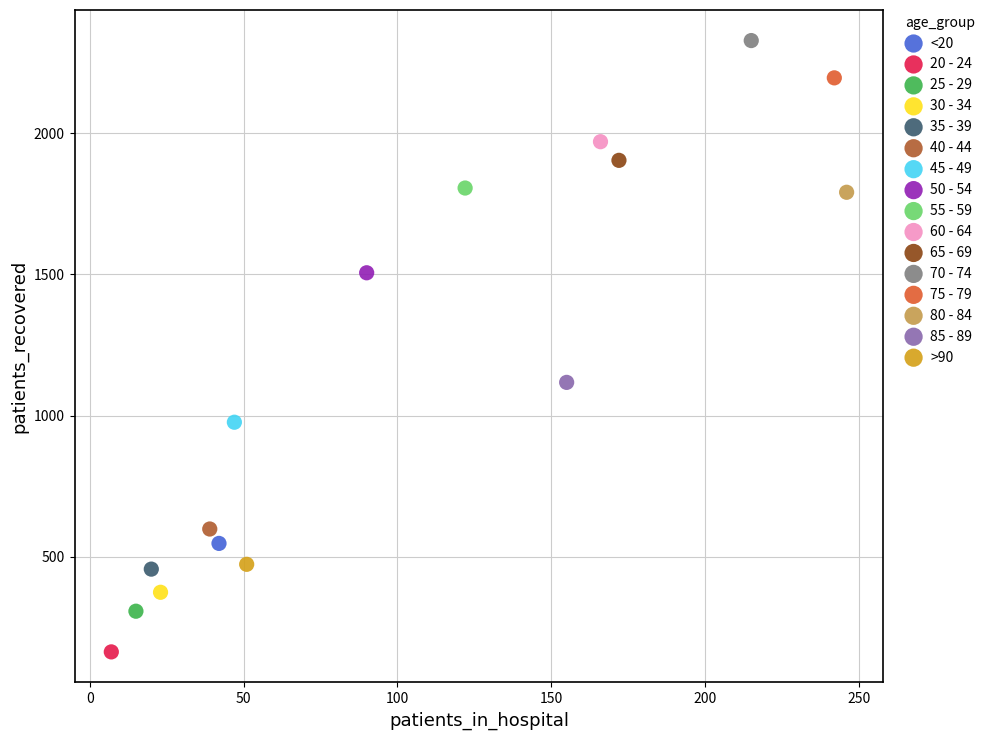

Which series reaches the minimum Y coordinate?

20 - 24